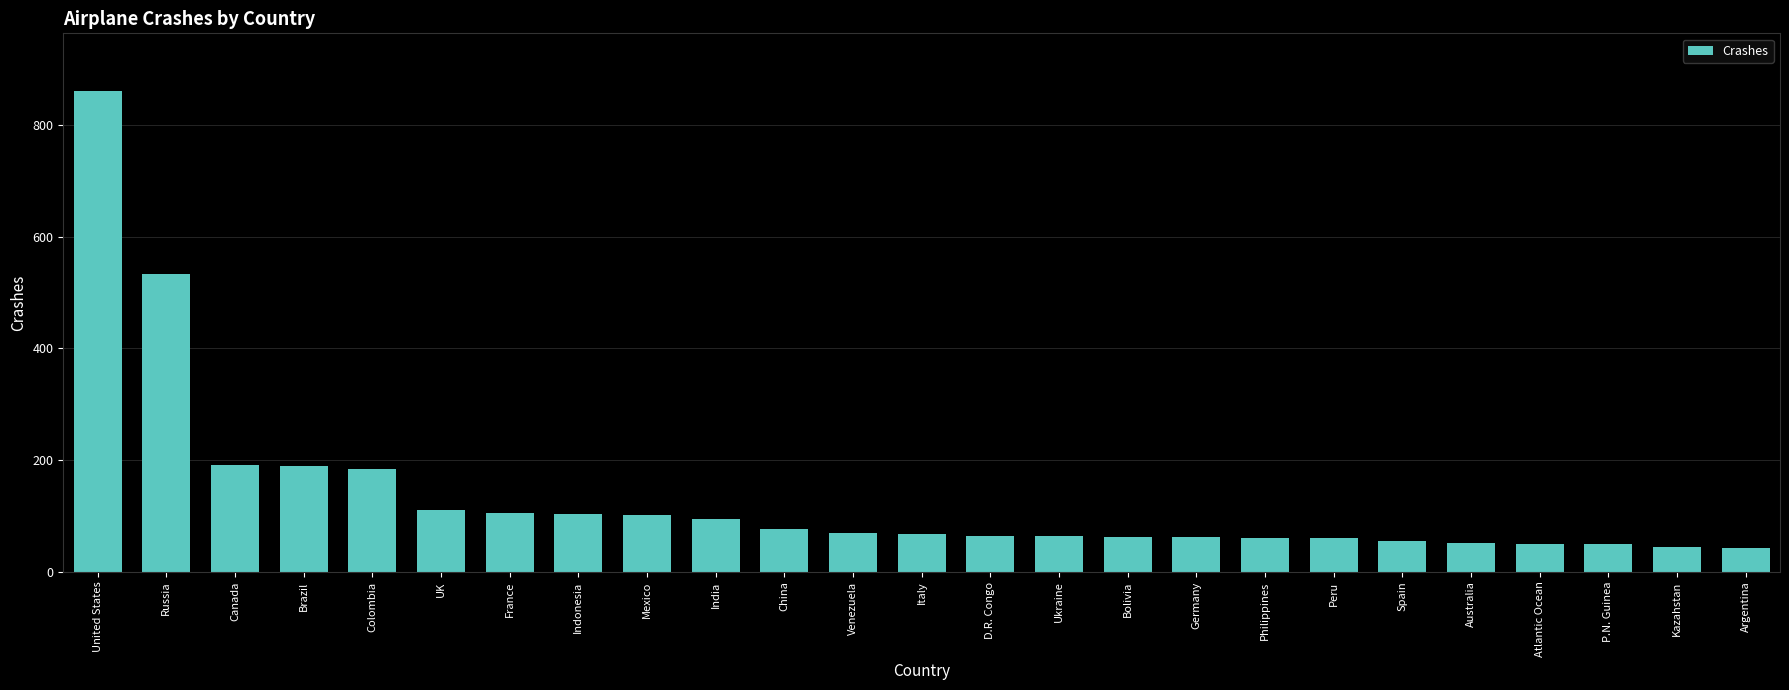

What is the value of the 20th bar from the left?

56